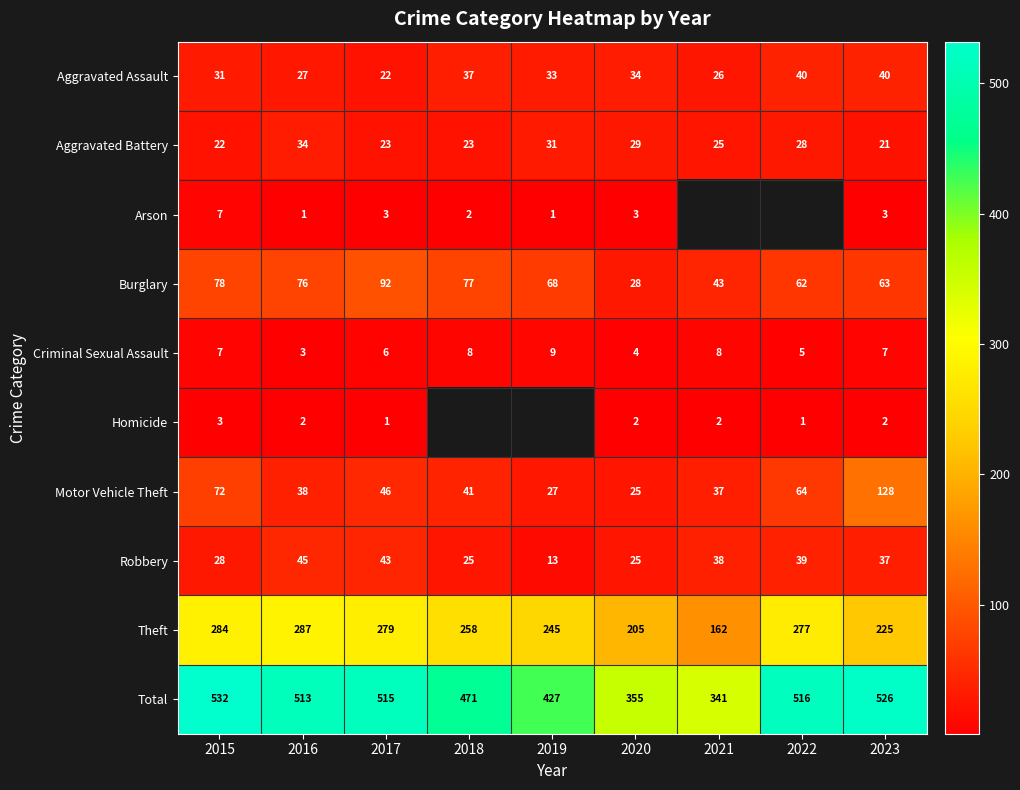

Rank the series at 2016 from highest to lowest value.

Total, Theft, Burglary, Robbery, Motor Vehicle Theft, Aggravated Battery, Aggravated Assault, Criminal Sexual Assault, Homicide, Arson